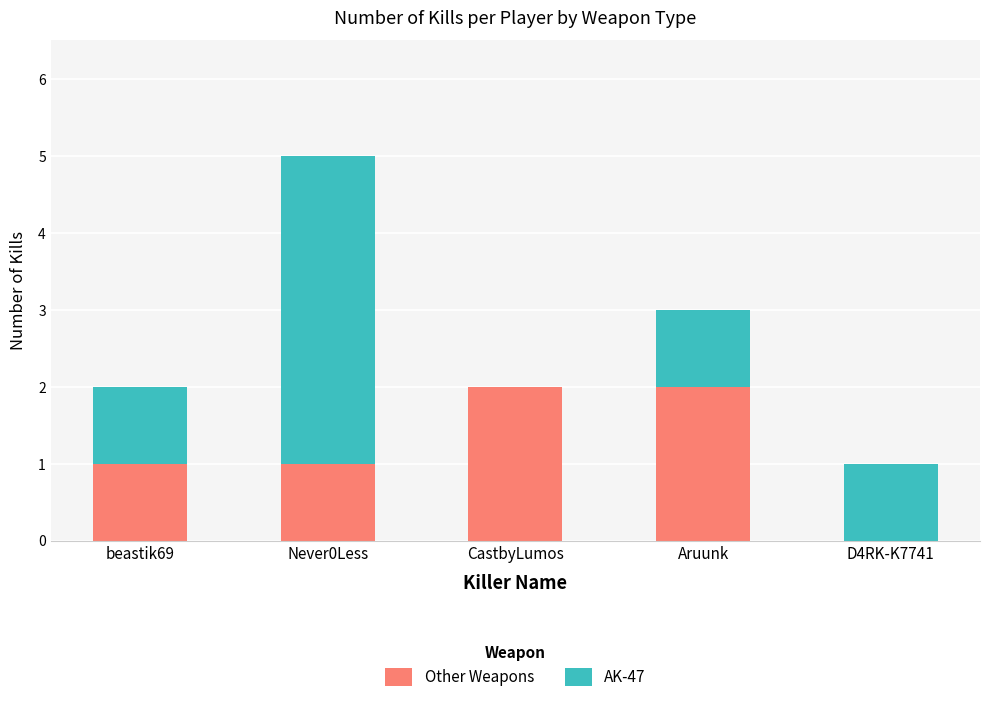

Reading left to right, list the values for the Other Weapons series.

beastik69=1	Never0Less=1	CastbyLumos=2	Aruunk=2	D4RK-K7741=0